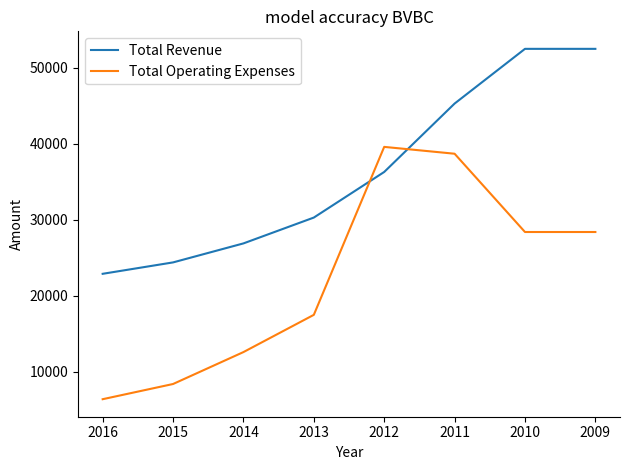

True or false: Total Revenue and Total Operating Expenses intersect in this chart.

True